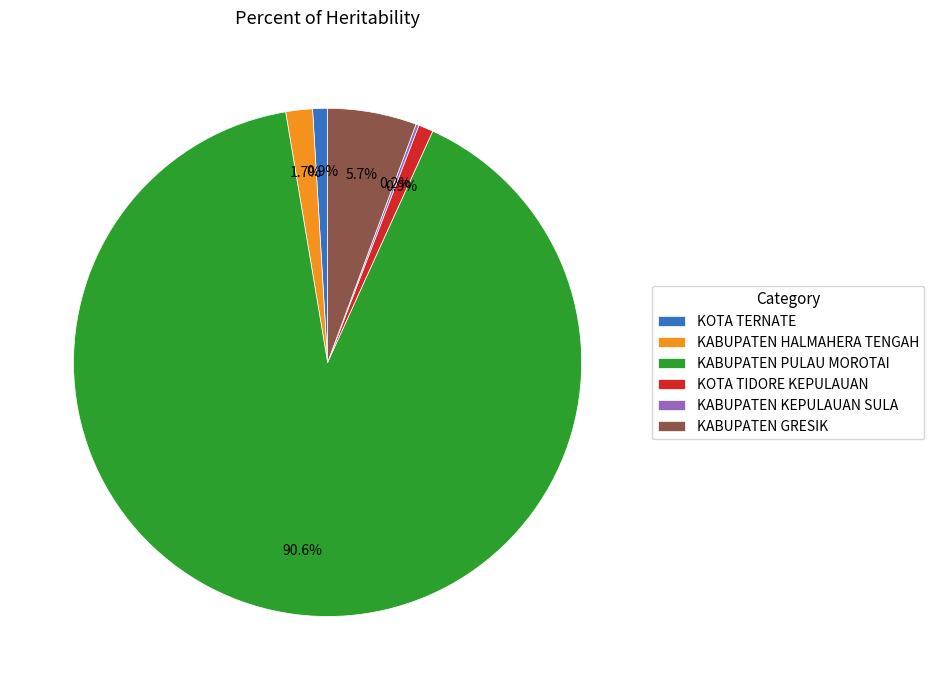

Is there any slice that represents more than half of the pie?

Yes